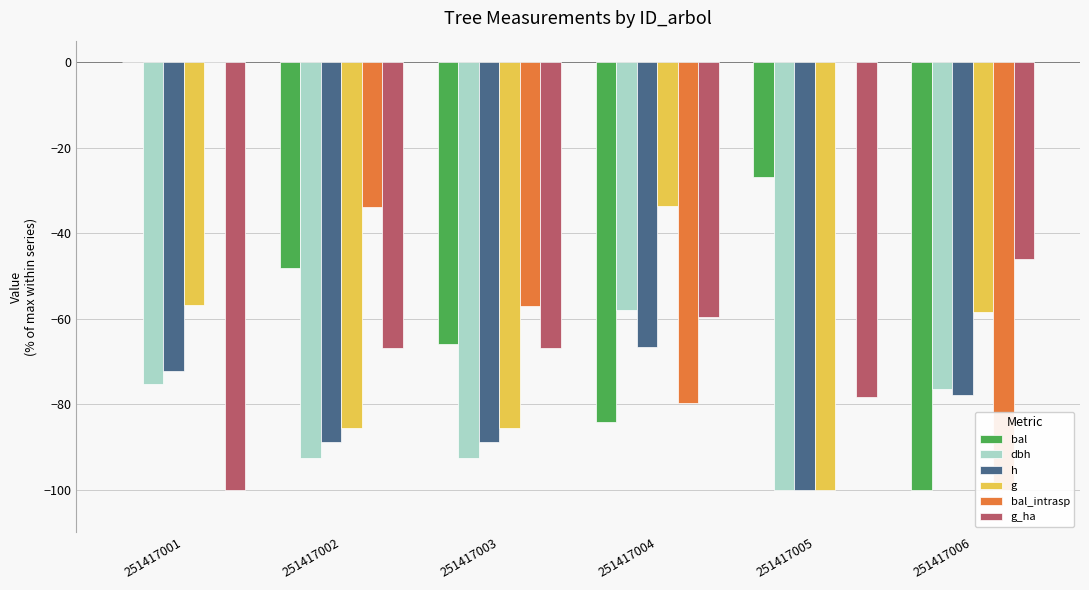

What is the minimum value shown in the chart?

-100.0